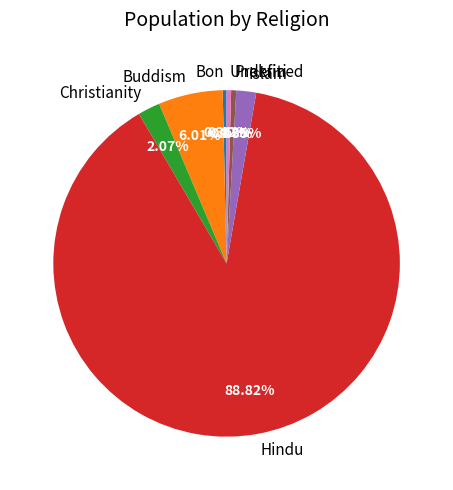

Which slice is the largest?

Hindu